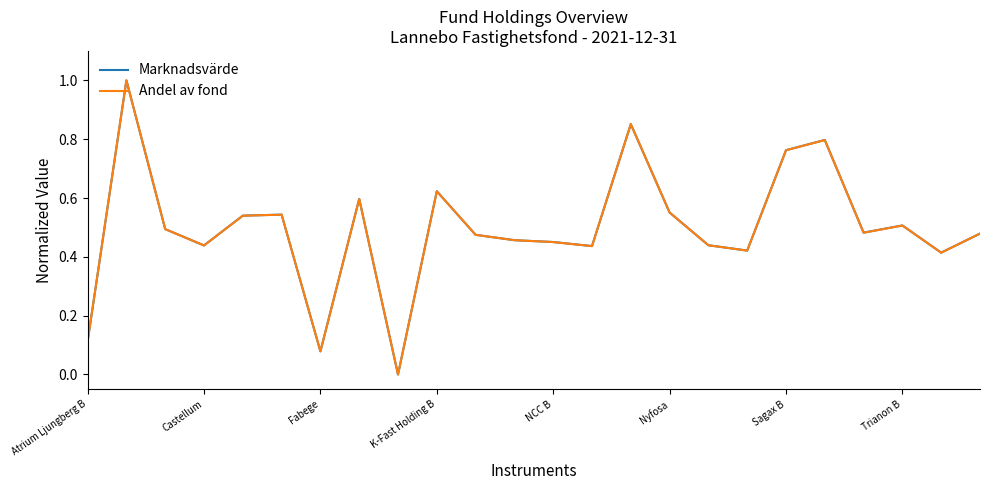

What is the highest value of the Marknadsvärde series?

1.0